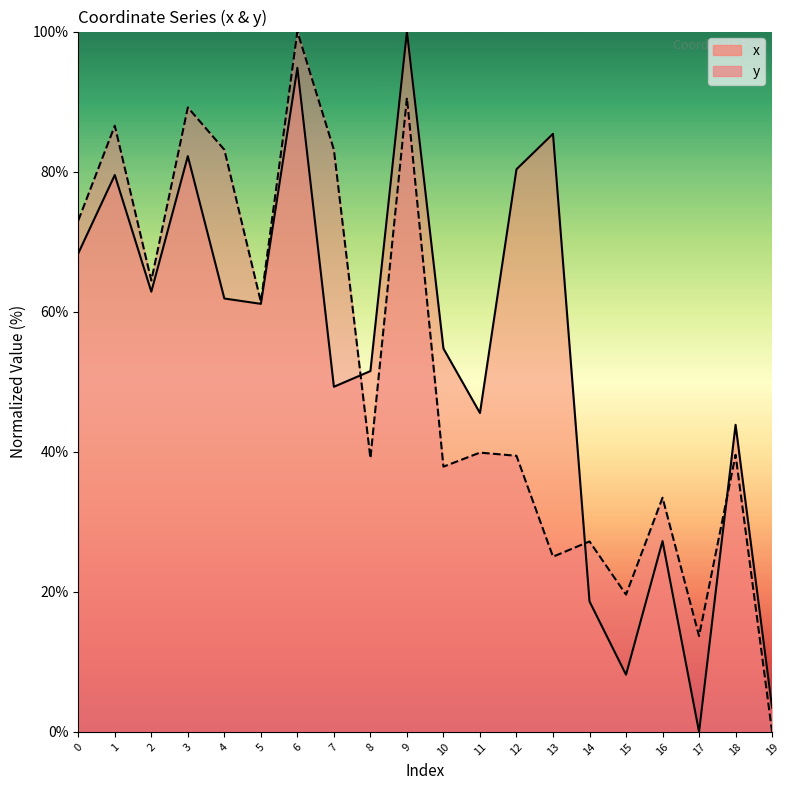

Which series has the largest total across all categories?

x